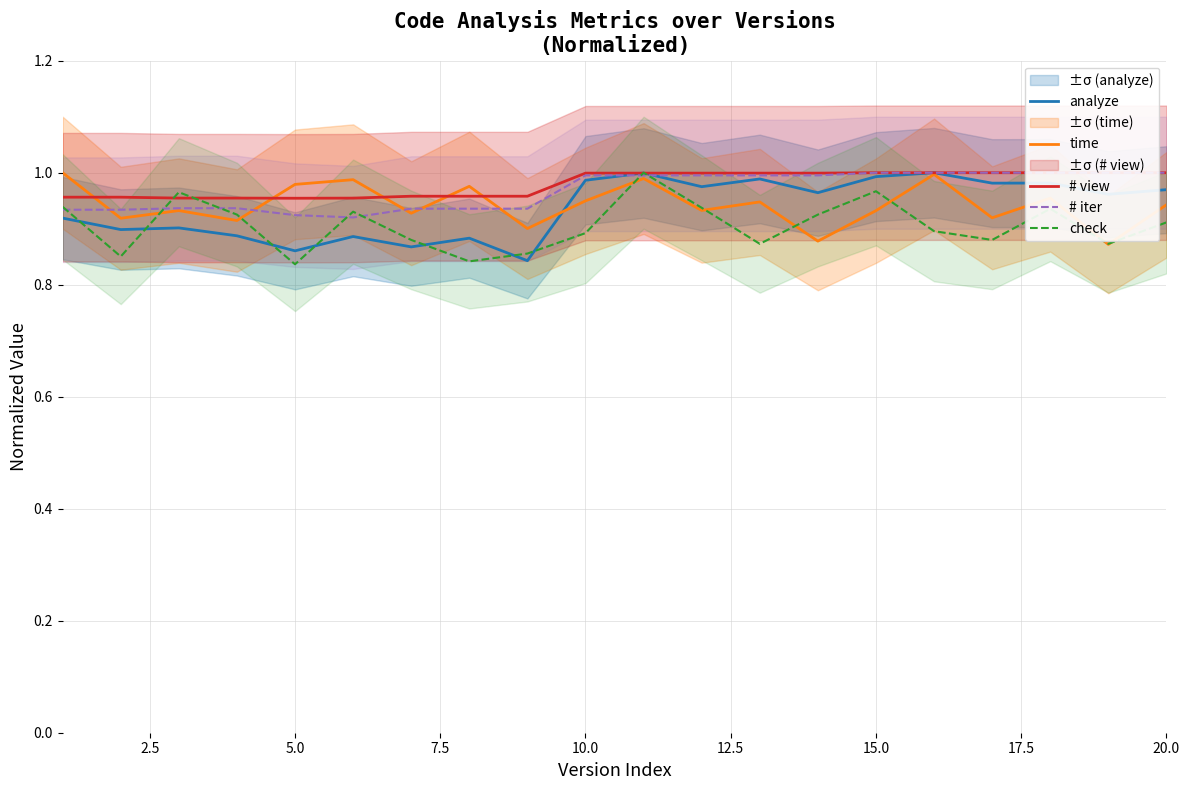

The value of analyze at 5.0 is 0.2. True or false?

False